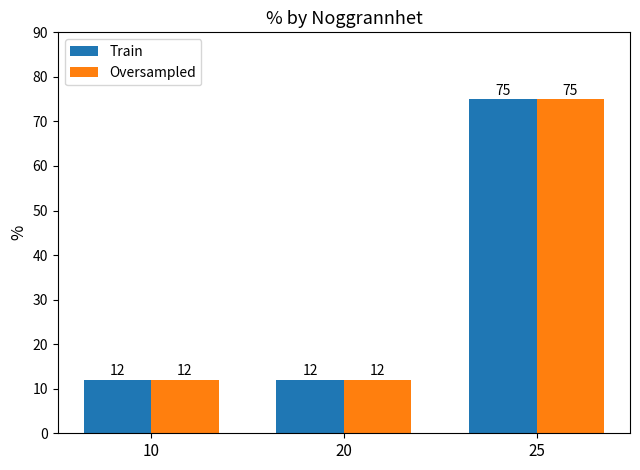

Reading left to right, extract all data points from this chart.

Train: 10=12	20=12	25=75
Oversampled: 10=12	20=12	25=75